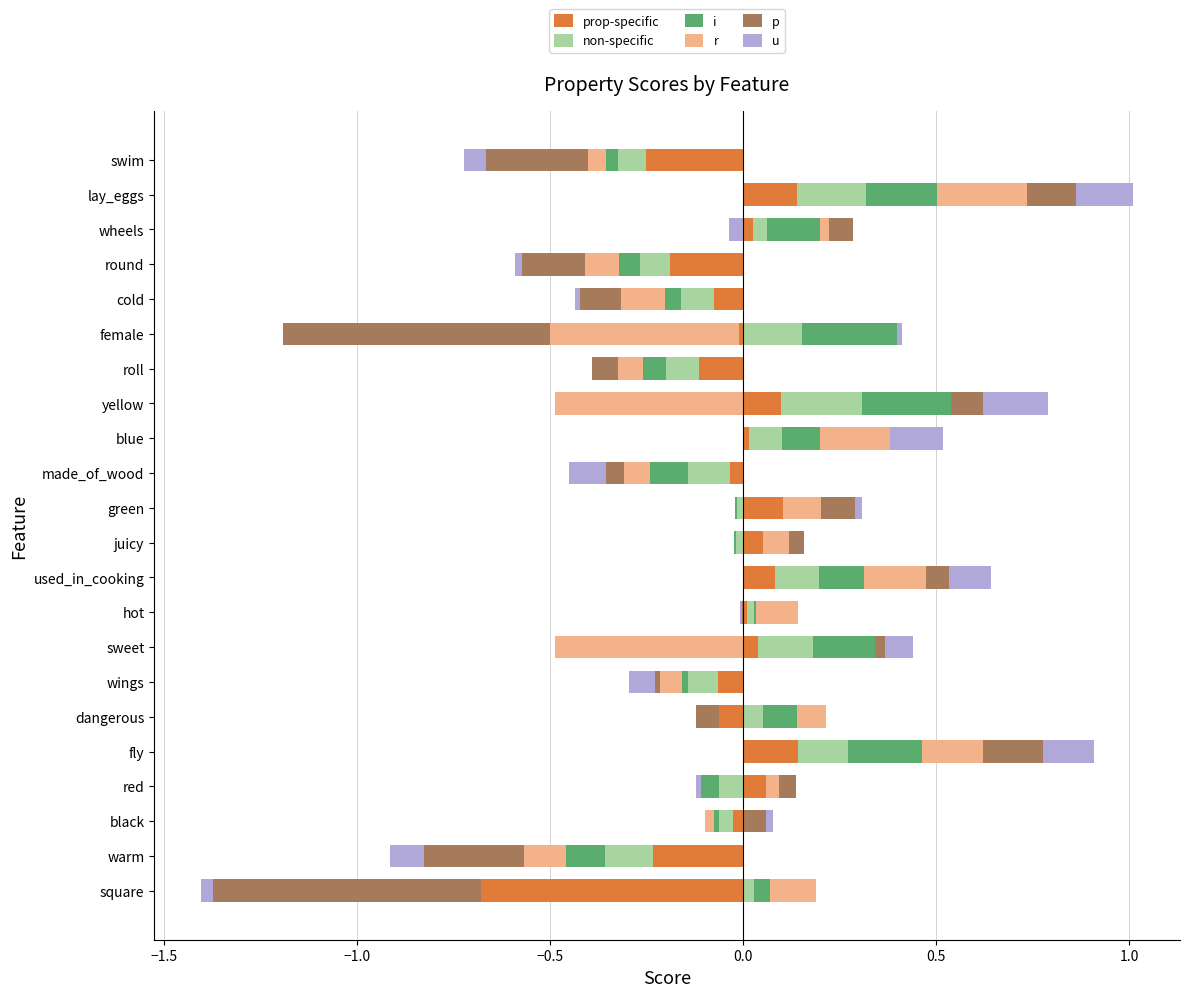

How many categories are shown in the chart?

22